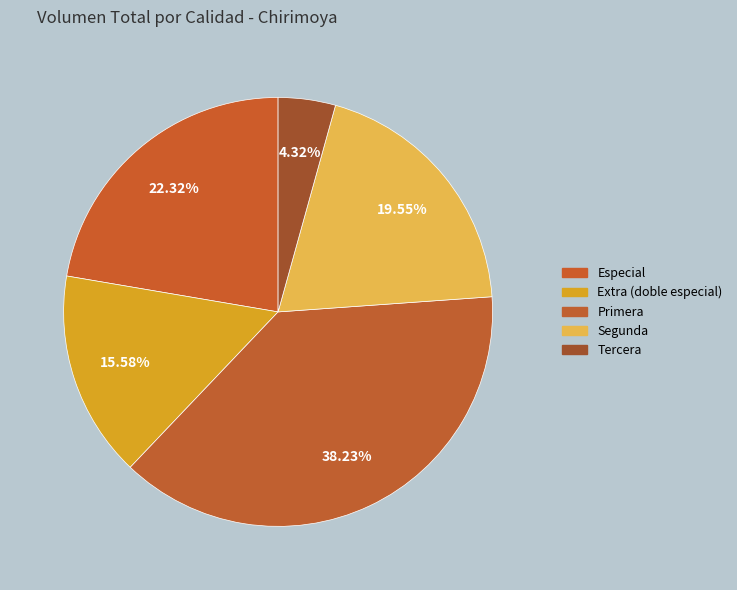

How many slices are in this pie chart?

5